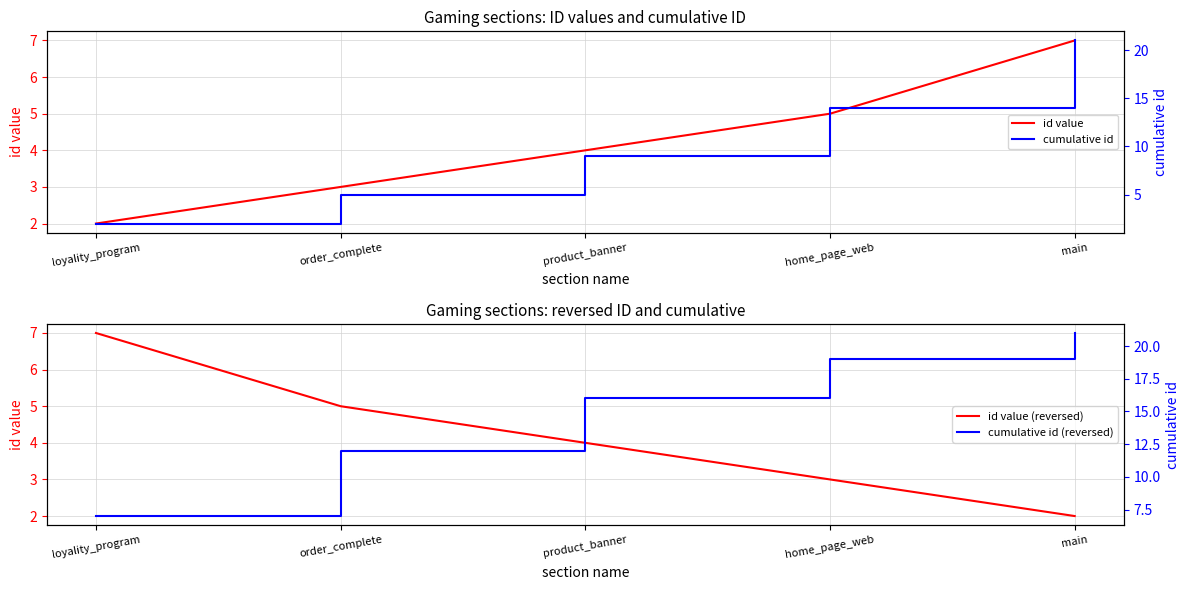

At which label does id value (reversed) reach its minimum?

main